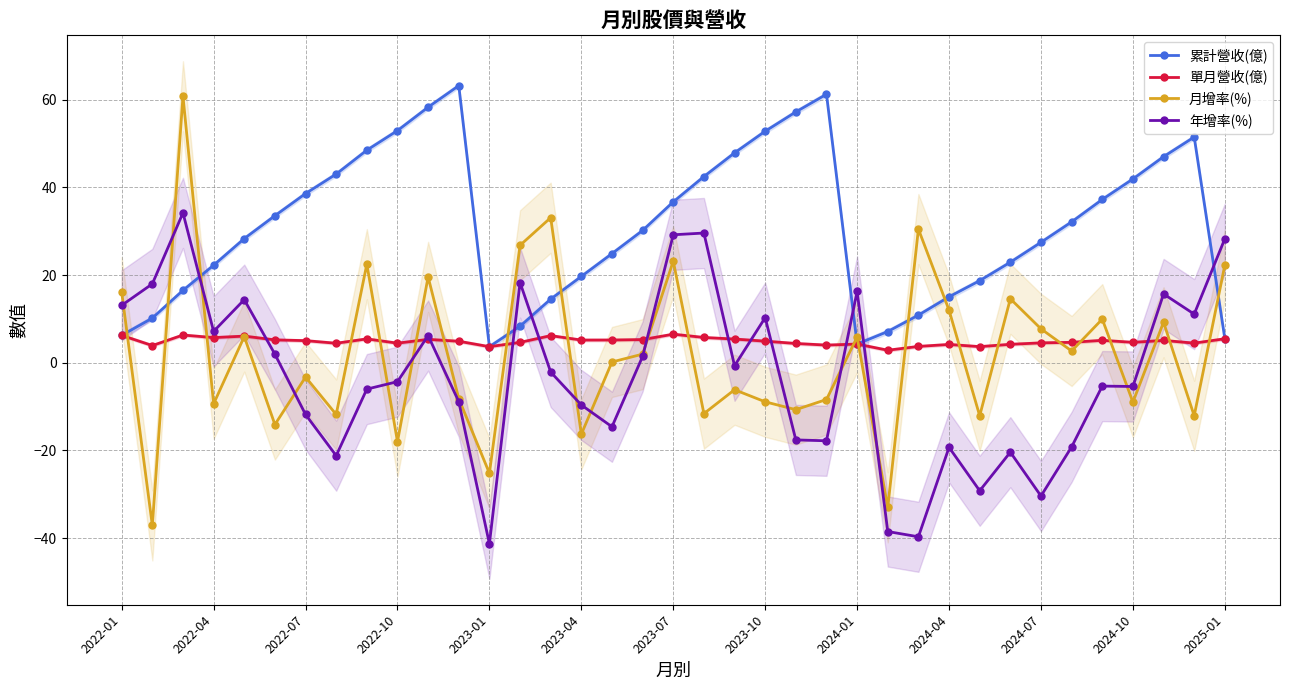

What is the approximate value of 累計營收(億) at 2024-10?

41.9